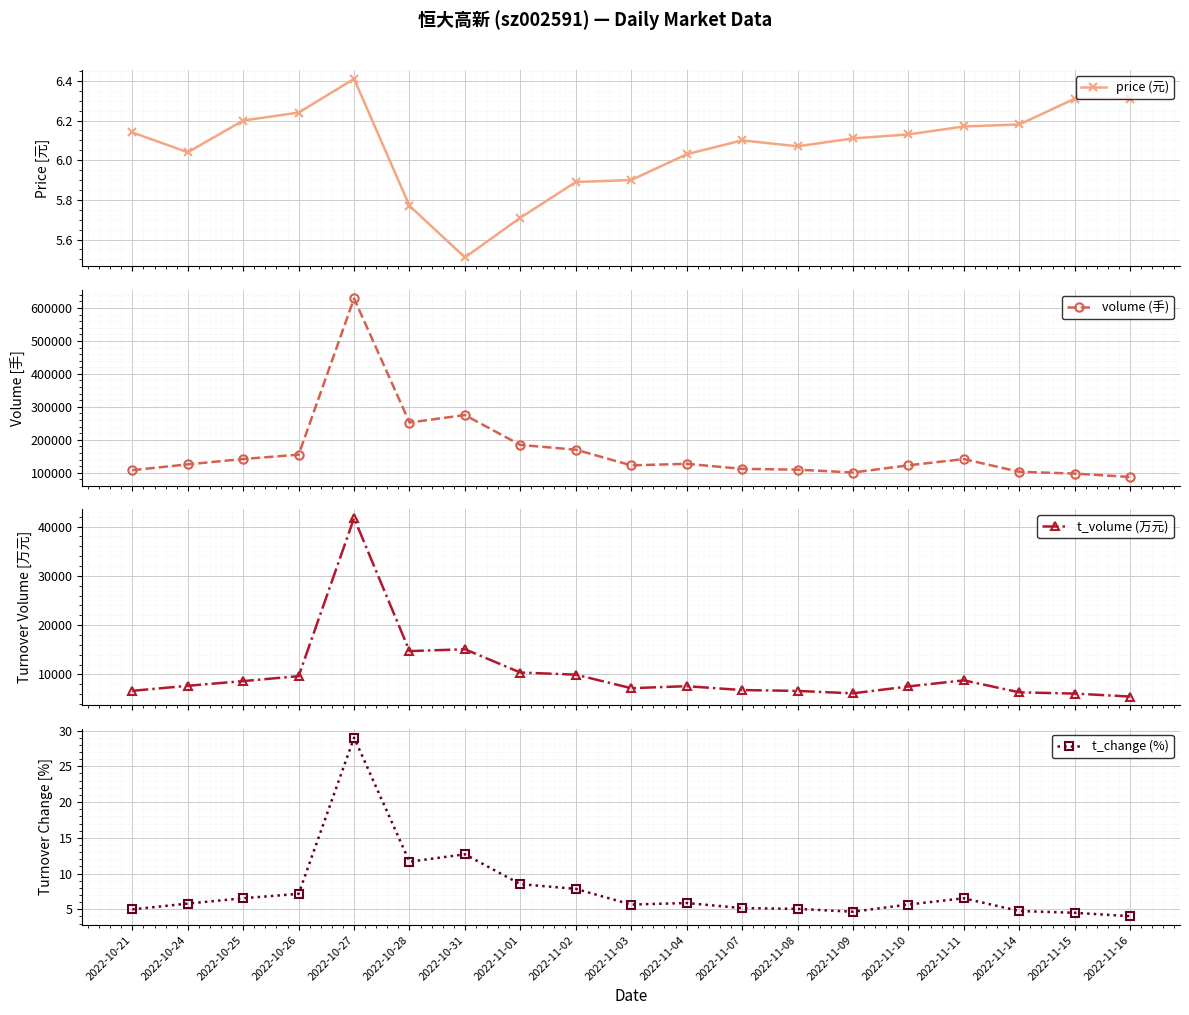

Which series has the widest spread of values?

volume (手)